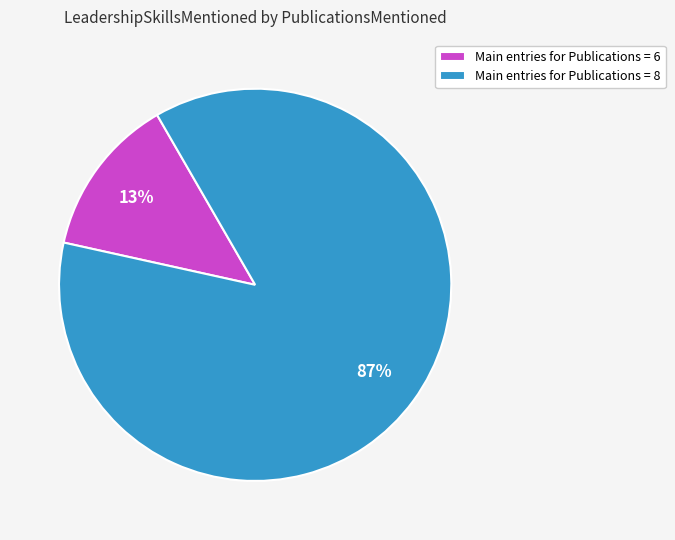

What is the smallest slice in the pie chart?

Main entries for Publications = 6